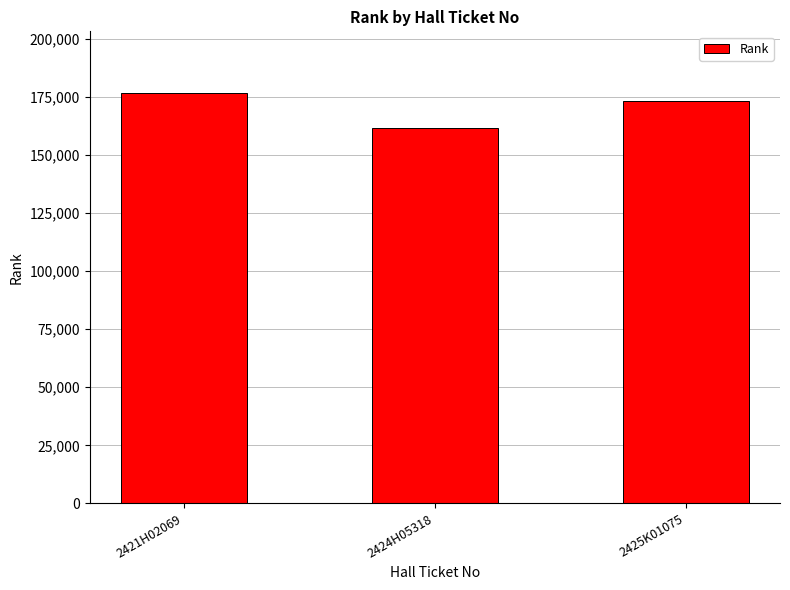

What is the value of the 3rd bar from the left?

173207